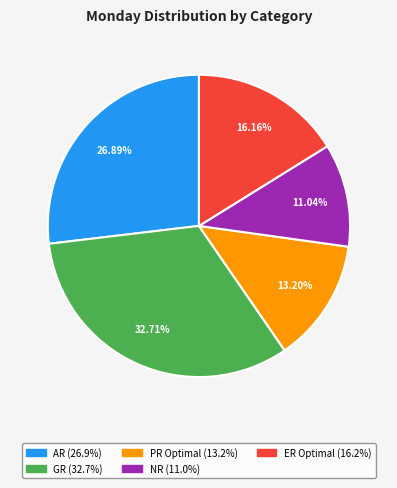

To the nearest percent, what percentage of the pie is PR Optimal?

13%